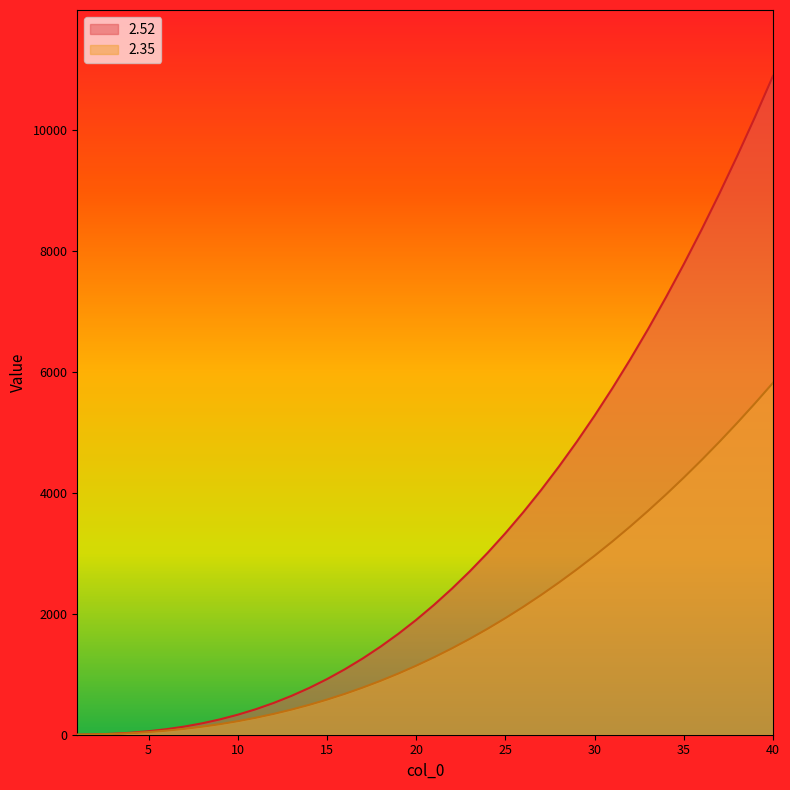

True or false: 2.52 and 2.35 cross at least once.

False